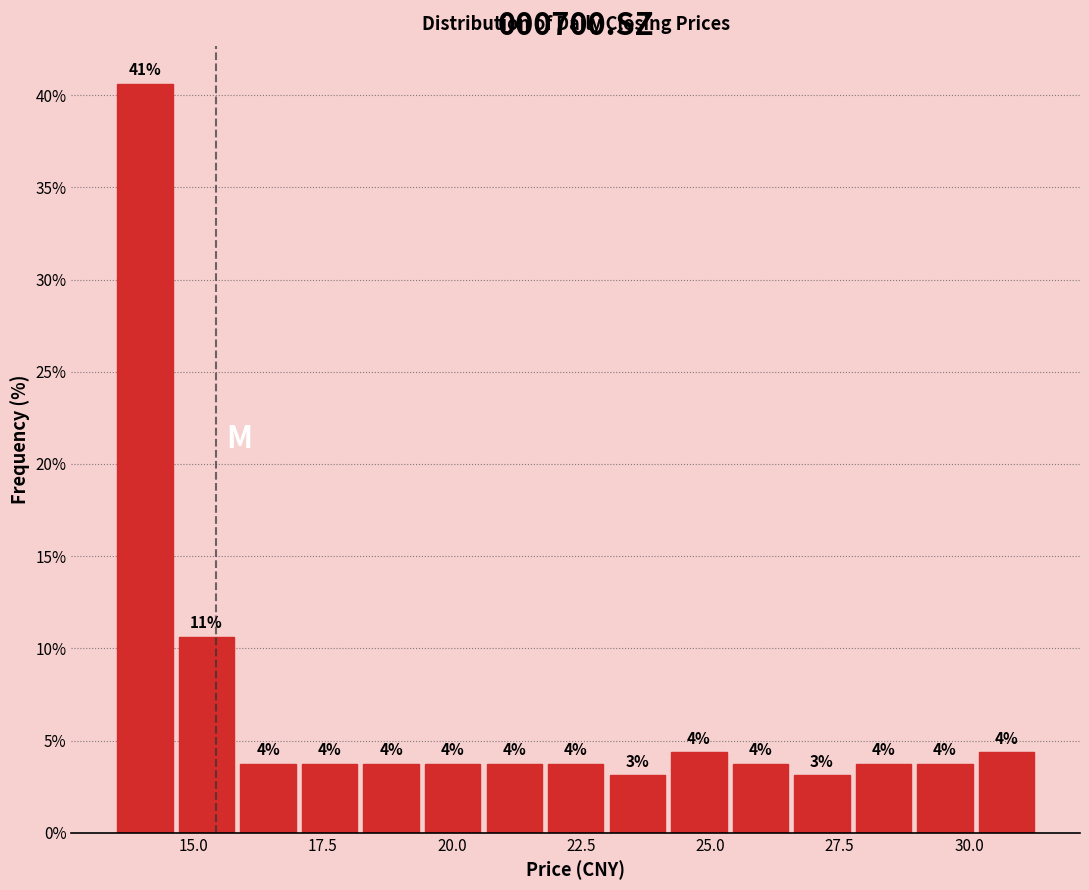

Read against the x-axis, roughly where is the centre of the tallest bar?

14.0